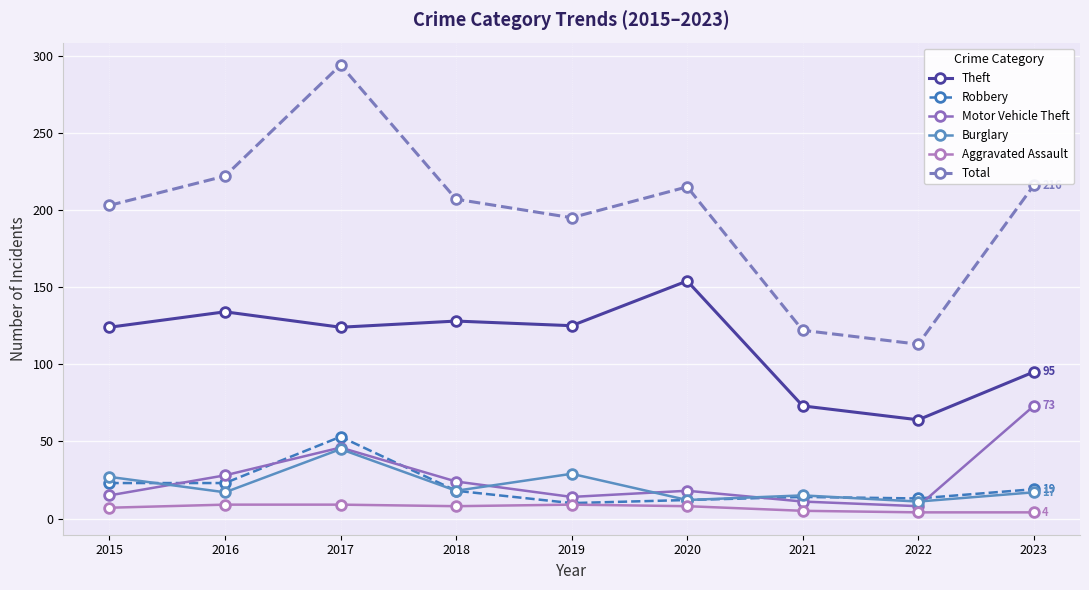

Reading left to right, list all the values displayed in this chart.

Theft: 124	134	124	128	125	154	73	64	95
Robbery: 23	23	53	18	10	12	14	13	19
Motor Vehicle Theft: 15	28	46	24	14	18	11	8	73
Burglary: 27	17	45	18	29	12	15	11	17
Aggravated Assault: 7	9	9	8	9	8	5	4	4
Total: 203	222	294	207	195	215	122	113	216